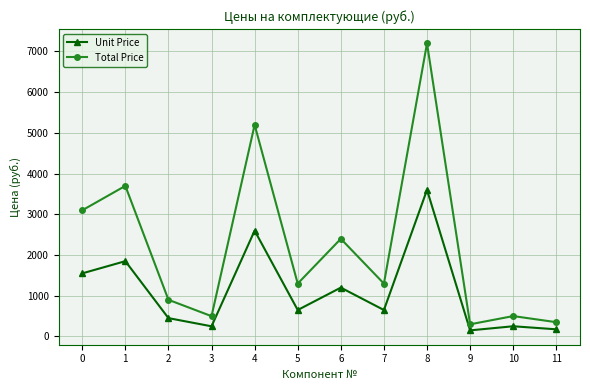

The Total Price series shows 1808 at 5. True or false?

False